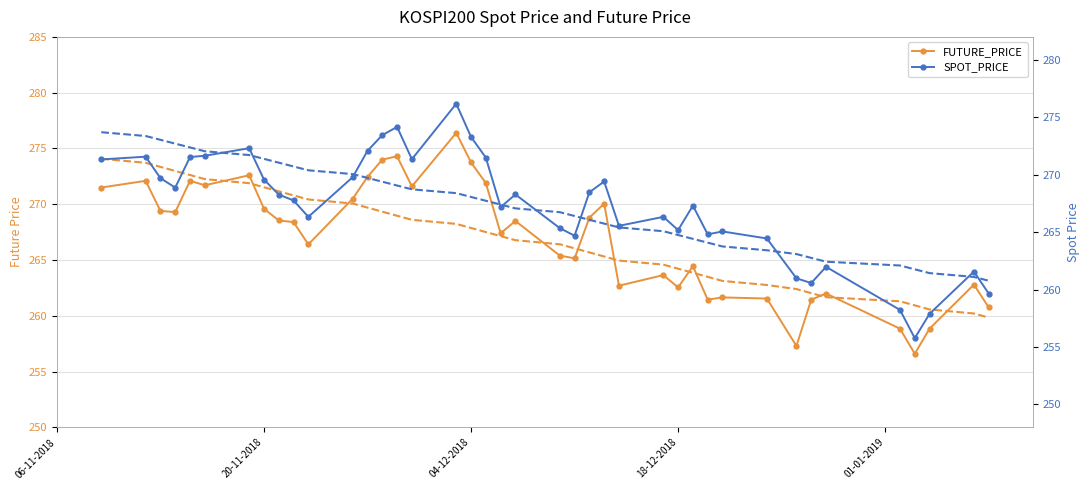

True or false: SPOT_PRICE has a value of 370.1 at 22.

False